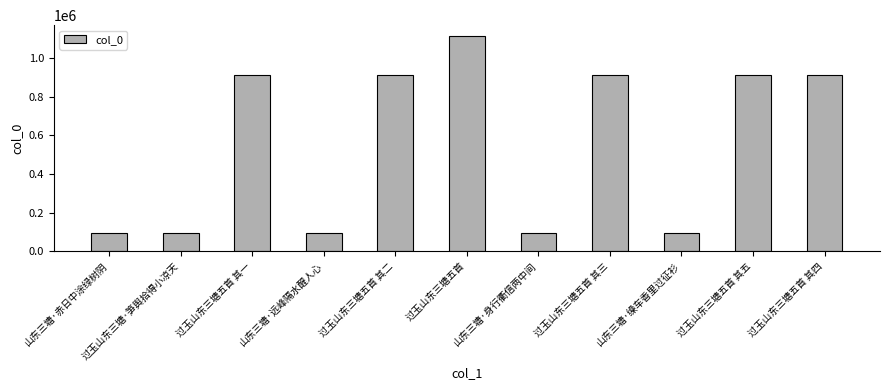

What is the difference between the maximum and second lowest values?

1022922